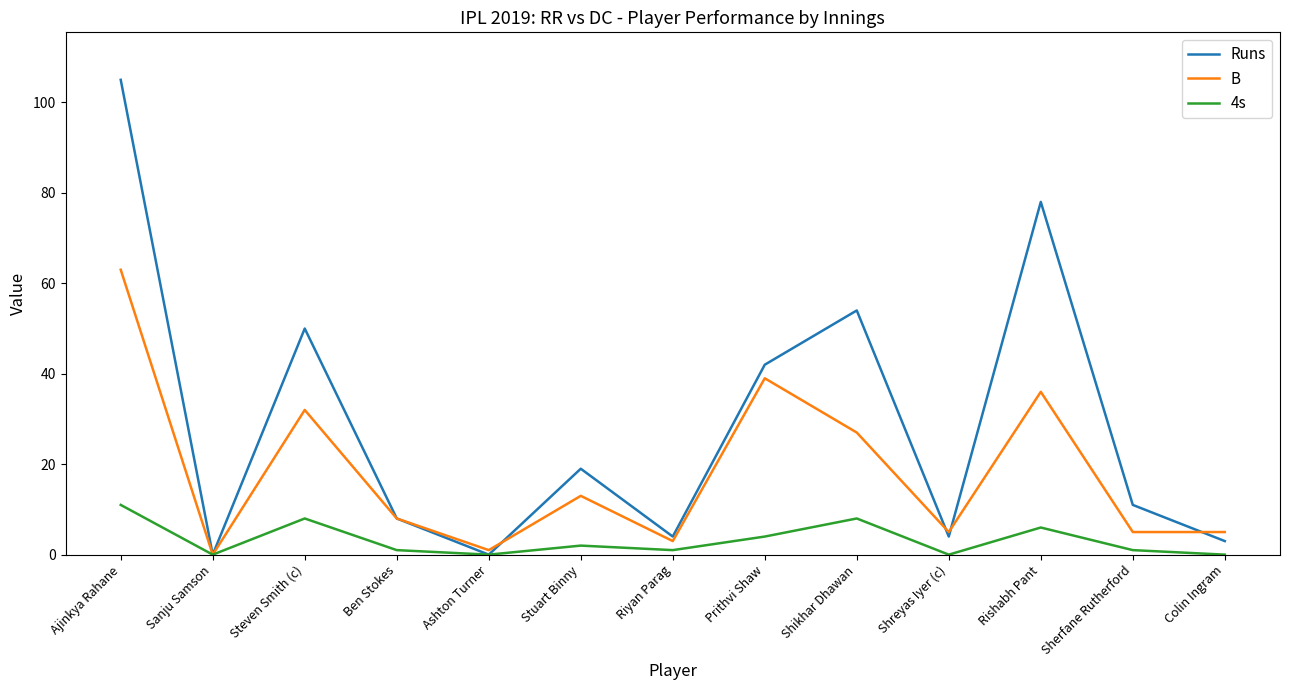

At which label does 4s reach its peak?

Ajinkya Rahane